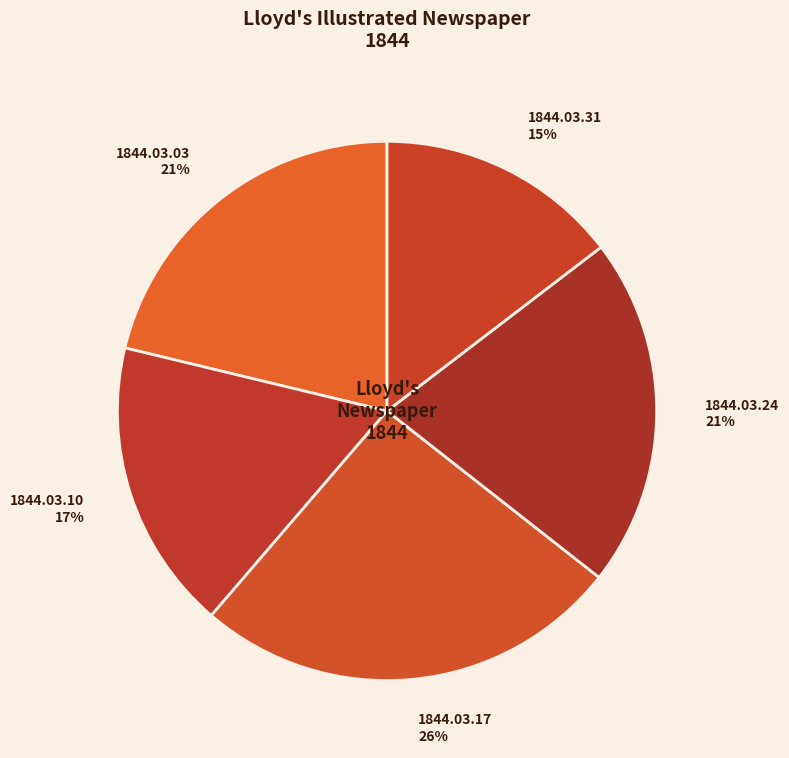

Is there a majority slice in this chart?

No